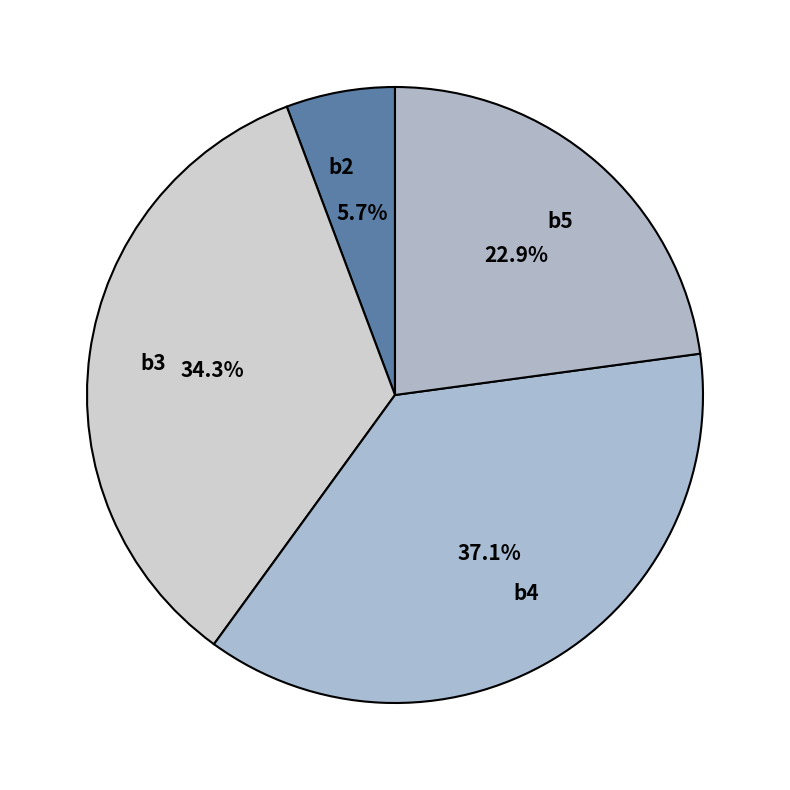

How many slices are in this pie chart?

4